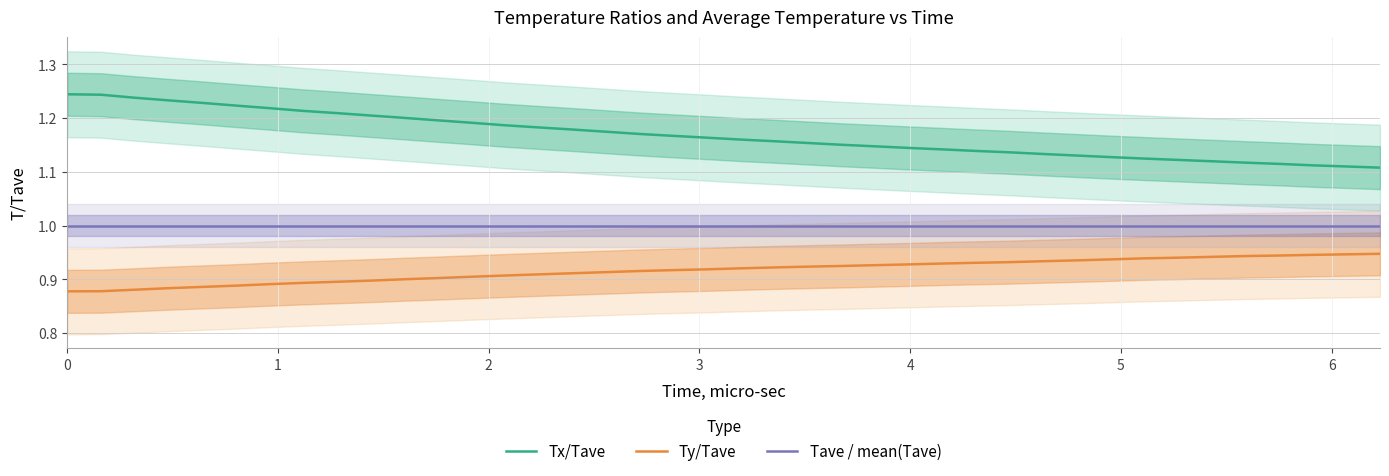

True or false: Tx/Tave and Tave / mean(Tave) cross at least once.

False